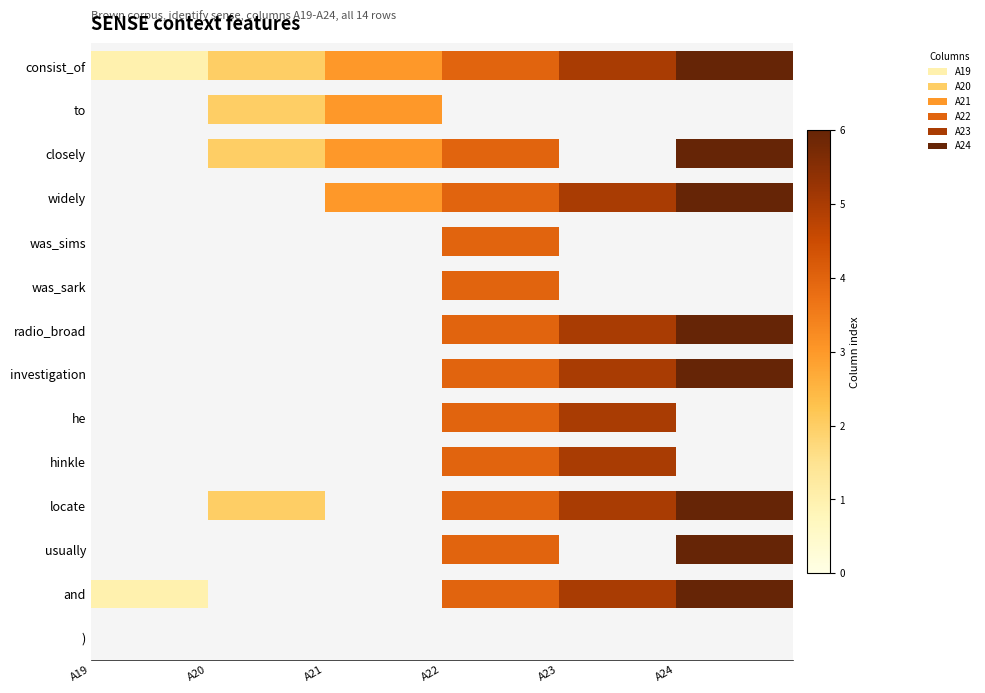

Read the A21 value at closely.

2